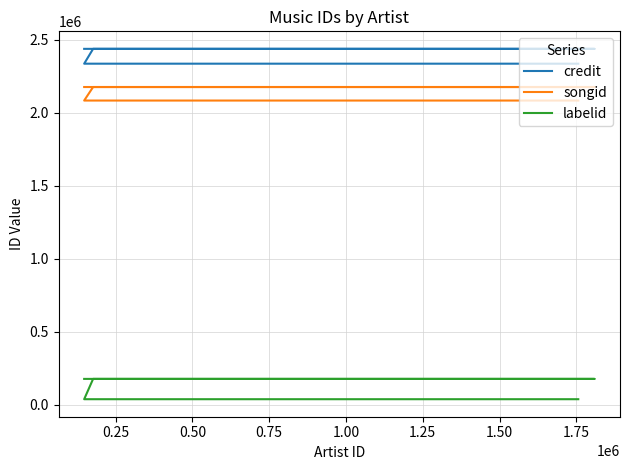

At how many categories does at least one series exceed 1608976?

5